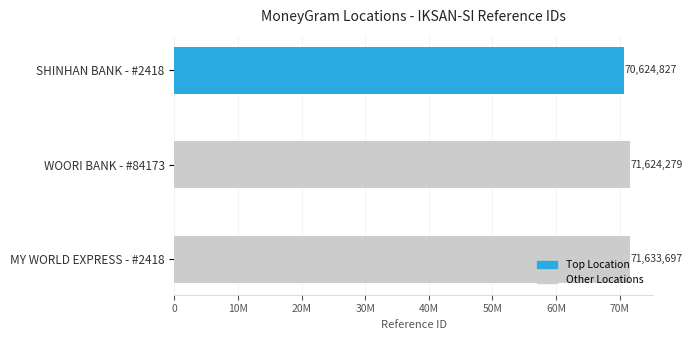

Are the bars horizontal?

Yes